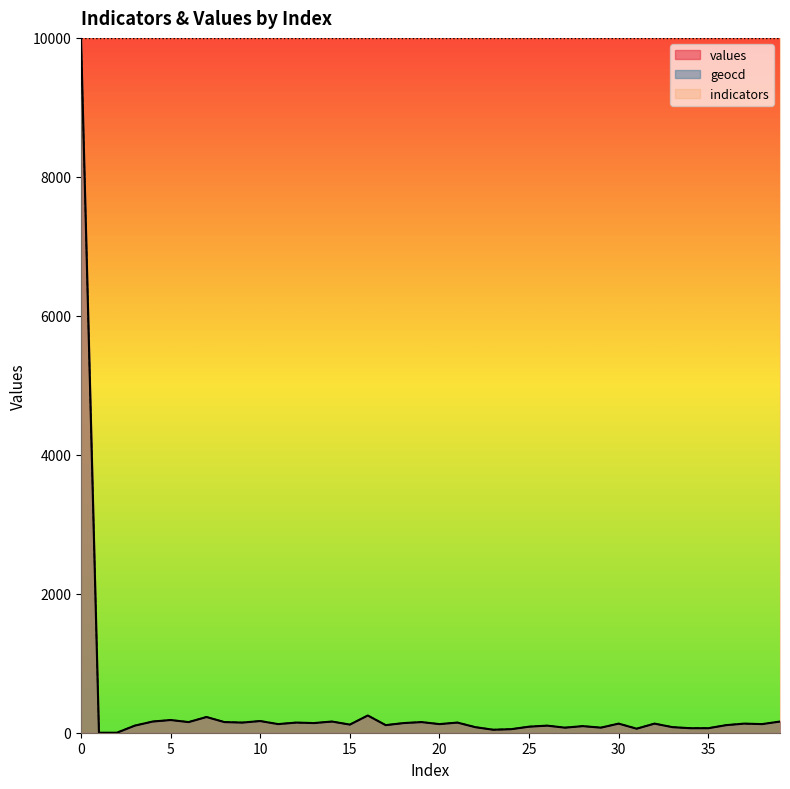

What is the maximum value for geocd?

10000.0